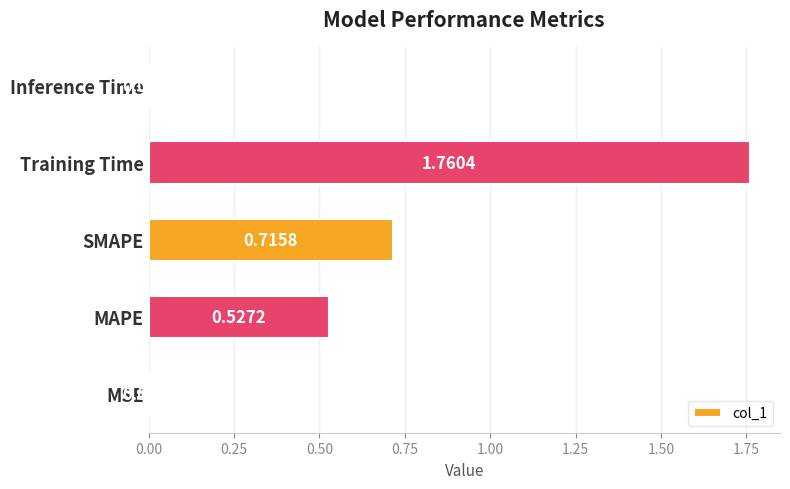

Which label corresponds to the smallest value in the chart?

Inference Time